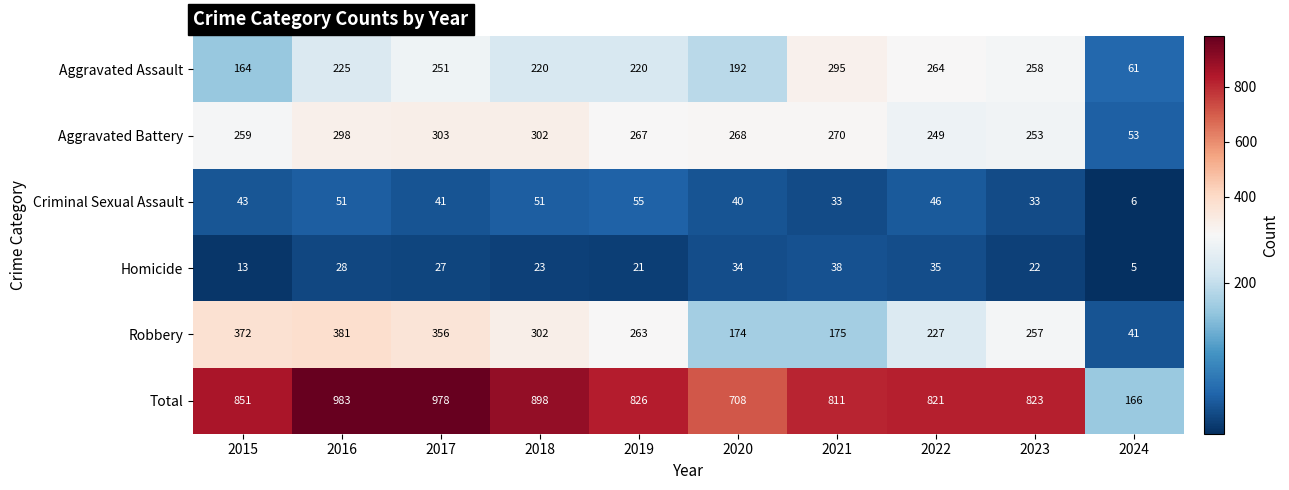

What is the total value across all series at 2024?

332